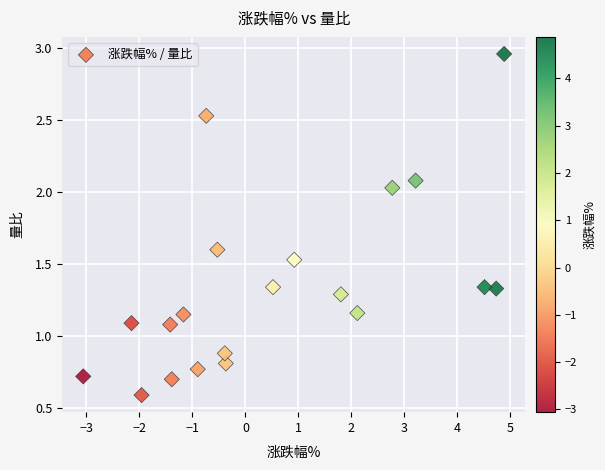

What is the range of X values (max minus min)?

7.9